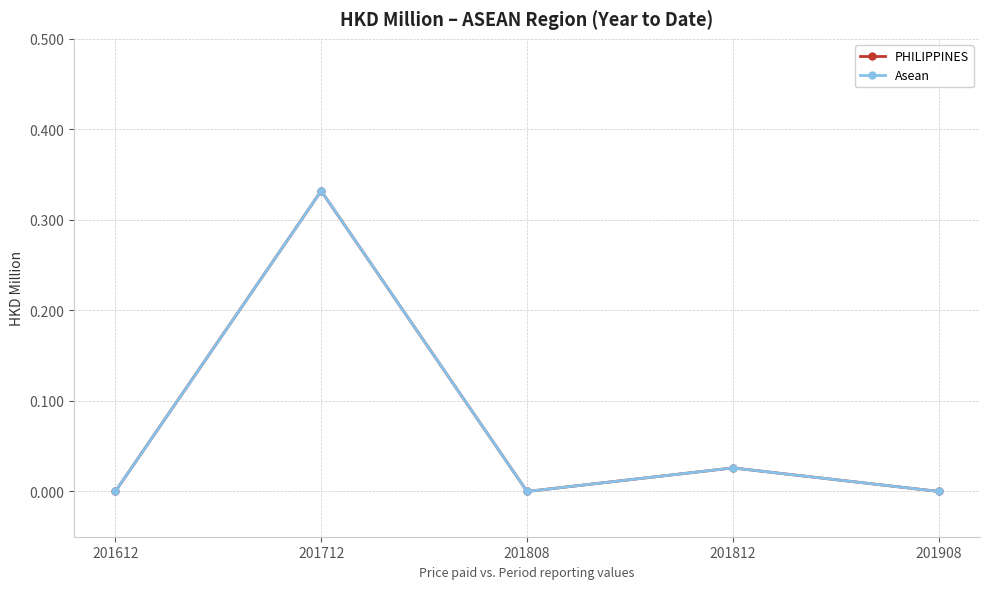

How many positive values does the PHILIPPINES series have?

2